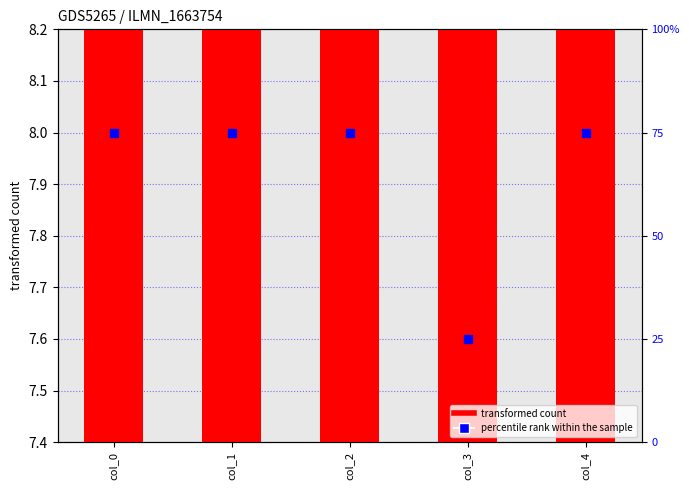

At which category is the sum across all series the highest?

col_0